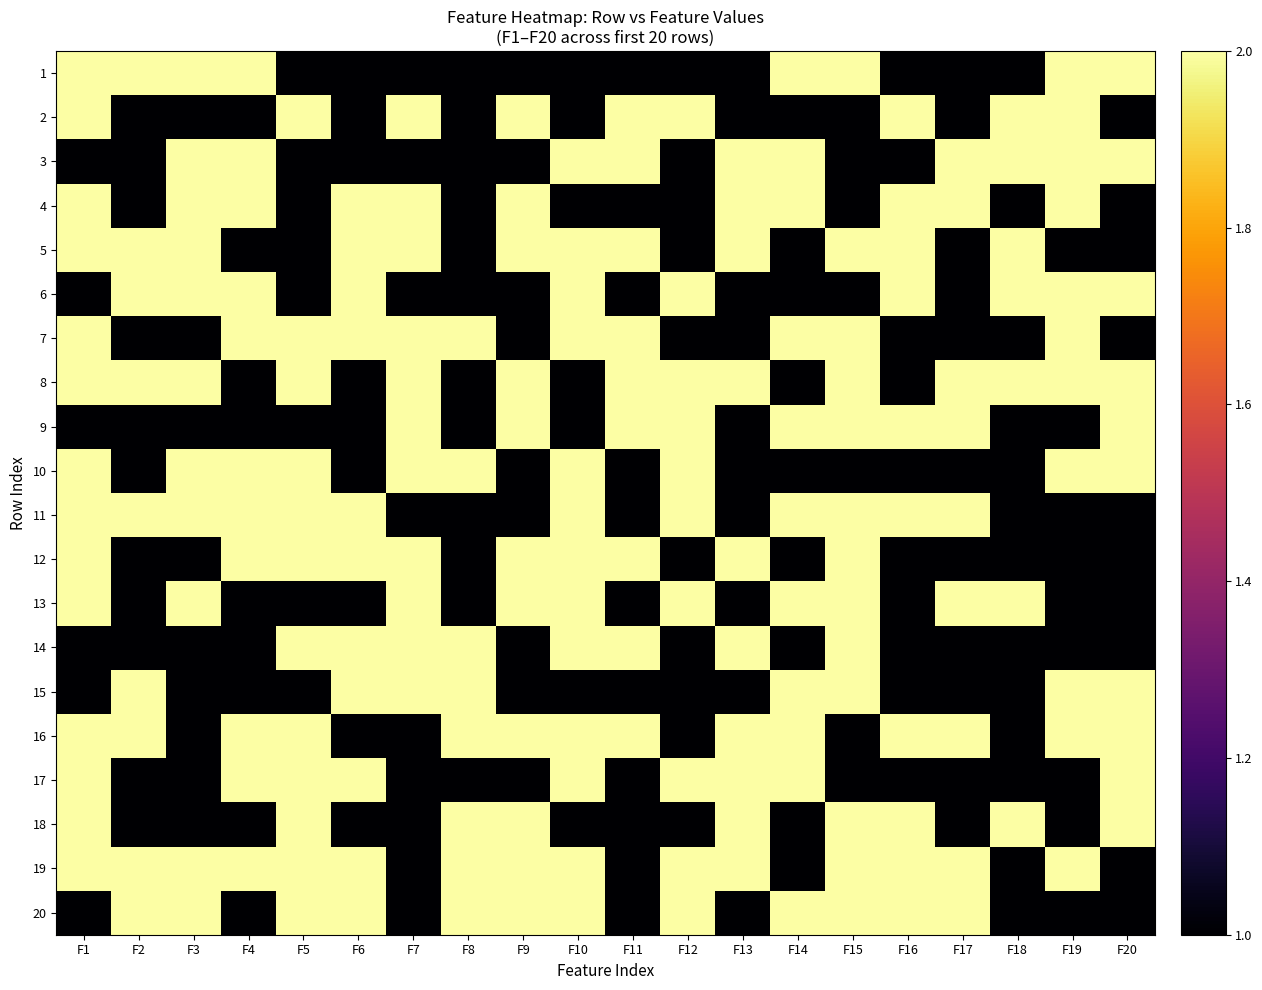

Reading left to right, extract all data points from this chart.

1: F1=2	F2=2	F3=2	F4=2	F5=1	F6=1	F7=1	F8=1	F9=1	F10=1	F11=1	F12=1	F13=1	F14=2	F15=2	F16=1	F17=1	F18=1	F19=2	F20=2
2: F1=2	F2=1	F3=1	F4=1	F5=2	F6=1	F7=2	F8=1	F9=2	F10=1	F11=2	F12=2	F13=1	F14=1	F15=1	F16=2	F17=1	F18=2	F19=2	F20=1
3: F1=1	F2=1	F3=2	F4=2	F5=1	F6=1	F7=1	F8=1	F9=1	F10=2	F11=2	F12=1	F13=2	F14=2	F15=1	F16=1	F17=2	F18=2	F19=2	F20=2
4: F1=2	F2=1	F3=2	F4=2	F5=1	F6=2	F7=2	F8=1	F9=2	F10=1	F11=1	F12=1	F13=2	F14=2	F15=1	F16=2	F17=2	F18=1	F19=2	F20=1
5: F1=2	F2=2	F3=2	F4=1	F5=1	F6=2	F7=2	F8=1	F9=2	F10=2	F11=2	F12=1	F13=2	F14=1	F15=2	F16=2	F17=1	F18=2	F19=1	F20=1
6: F1=1	F2=2	F3=2	F4=2	F5=1	F6=2	F7=1	F8=1	F9=1	F10=2	F11=1	F12=2	F13=1	F14=1	F15=1	F16=2	F17=1	F18=2	F19=2	F20=2
7: F1=2	F2=1	F3=1	F4=2	F5=2	F6=2	F7=2	F8=2	F9=1	F10=2	F11=2	F12=1	F13=1	F14=2	F15=2	F16=1	F17=1	F18=1	F19=2	F20=1
8: F1=2	F2=2	F3=2	F4=1	F5=2	F6=1	F7=2	F8=1	F9=2	F10=1	F11=2	F12=2	F13=2	F14=1	F15=2	F16=1	F17=2	F18=2	F19=2	F20=2
9: F1=1	F2=1	F3=1	F4=1	F5=1	F6=1	F7=2	F8=1	F9=2	F10=1	F11=2	F12=2	F13=1	F14=2	F15=2	F16=2	F17=2	F18=1	F19=1	F20=2
10: F1=2	F2=1	F3=2	F4=2	F5=2	F6=1	F7=2	F8=2	F9=1	F10=2	F11=1	F12=2	F13=1	F14=1	F15=1	F16=1	F17=1	F18=1	F19=2	F20=2
11: F1=2	F2=2	F3=2	F4=2	F5=2	F6=2	F7=1	F8=1	F9=1	F10=2	F11=1	F12=2	F13=1	F14=2	F15=2	F16=2	F17=2	F18=1	F19=1	F20=1
12: F1=2	F2=1	F3=1	F4=2	F5=2	F6=2	F7=2	F8=1	F9=2	F10=2	F11=2	F12=1	F13=2	F14=1	F15=2	F16=1	F17=1	F18=1	F19=1	F20=1
13: F1=2	F2=1	F3=2	F4=1	F5=1	F6=1	F7=2	F8=1	F9=2	F10=2	F11=1	F12=2	F13=1	F14=2	F15=2	F16=1	F17=2	F18=2	F19=1	F20=1
14: F1=1	F2=1	F3=1	F4=1	F5=2	F6=2	F7=2	F8=2	F9=1	F10=2	F11=2	F12=1	F13=2	F14=1	F15=2	F16=1	F17=1	F18=1	F19=1	F20=1
15: F1=1	F2=2	F3=1	F4=1	F5=1	F6=2	F7=2	F8=2	F9=1	F10=1	F11=1	F12=1	F13=1	F14=2	F15=2	F16=1	F17=1	F18=1	F19=2	F20=2
16: F1=2	F2=2	F3=1	F4=2	F5=2	F6=1	F7=1	F8=2	F9=2	F10=2	F11=2	F12=1	F13=2	F14=2	F15=1	F16=2	F17=2	F18=1	F19=2	F20=2
17: F1=2	F2=1	F3=1	F4=2	F5=2	F6=2	F7=1	F8=1	F9=1	F10=2	F11=1	F12=2	F13=2	F14=2	F15=1	F16=1	F17=1	F18=1	F19=1	F20=2
18: F1=2	F2=1	F3=1	F4=1	F5=2	F6=1	F7=1	F8=2	F9=2	F10=1	F11=1	F12=1	F13=2	F14=1	F15=2	F16=2	F17=1	F18=2	F19=1	F20=2
19: F1=2	F2=2	F3=2	F4=2	F5=2	F6=2	F7=1	F8=2	F9=2	F10=2	F11=1	F12=2	F13=2	F14=1	F15=2	F16=2	F17=2	F18=1	F19=2	F20=1
20: F1=1	F2=2	F3=2	F4=1	F5=2	F6=2	F7=1	F8=2	F9=2	F10=2	F11=1	F12=2	F13=1	F14=2	F15=2	F16=2	F17=2	F18=1	F19=1	F20=1